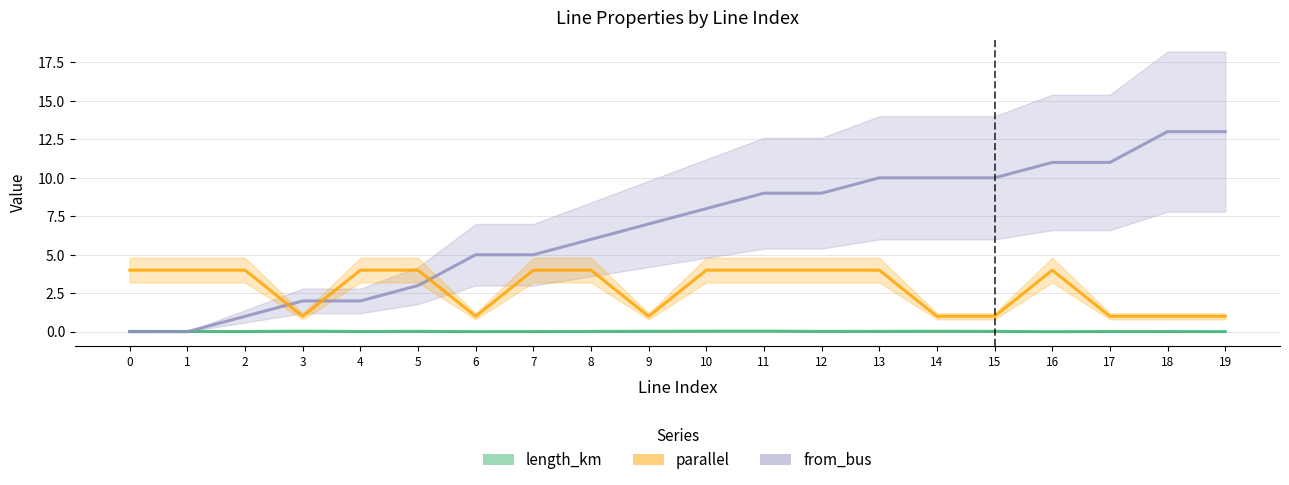

What is the difference between the highest and lowest values at 12?

9.0